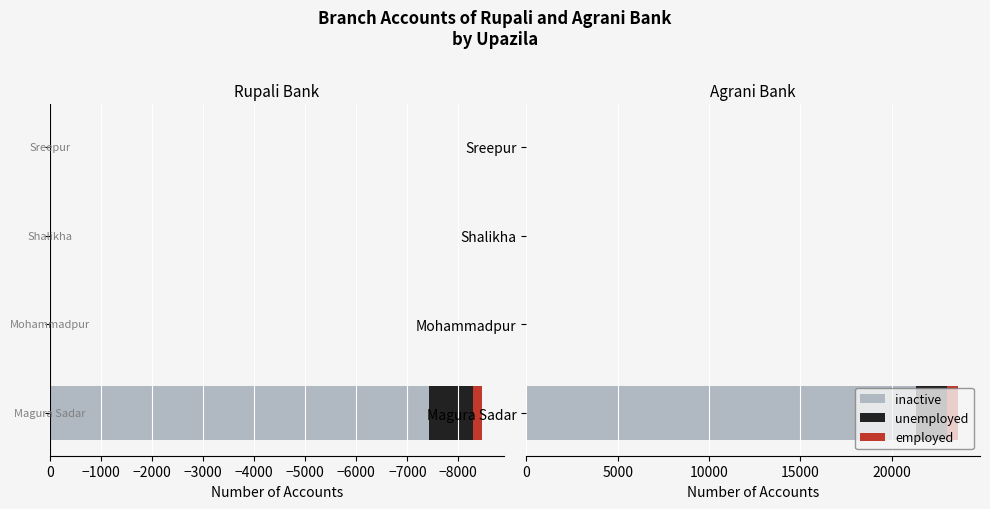

How many series are shown in this chart?

3